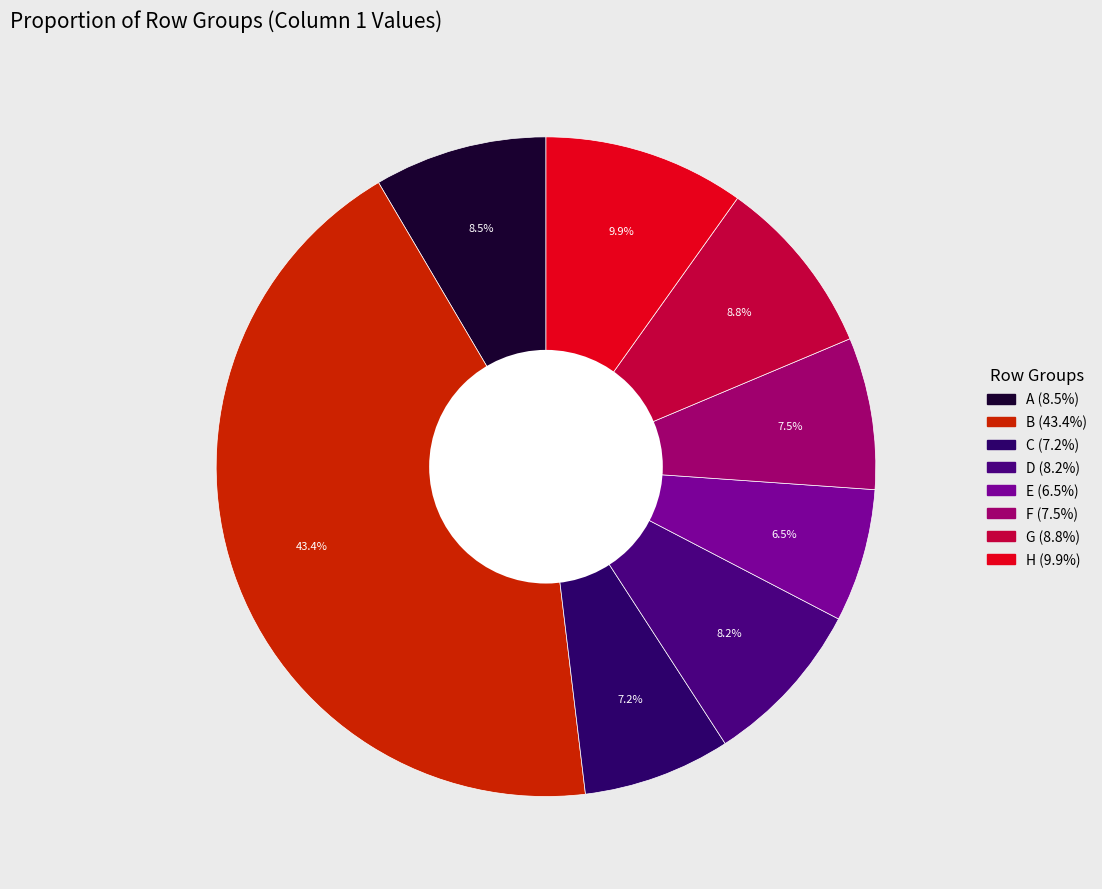

What percentage is the A slice, to the nearest percent?

8%